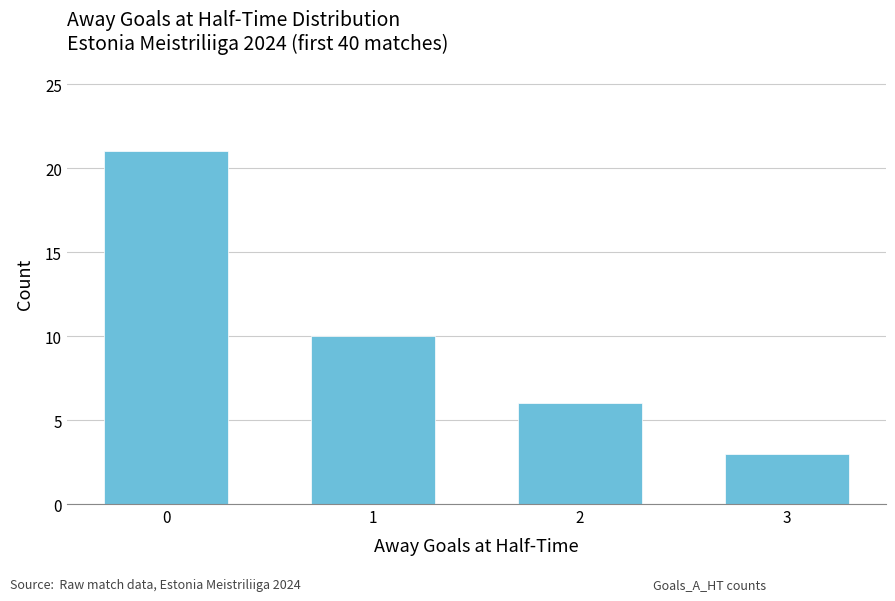

At which label is the value closest to 12?

1